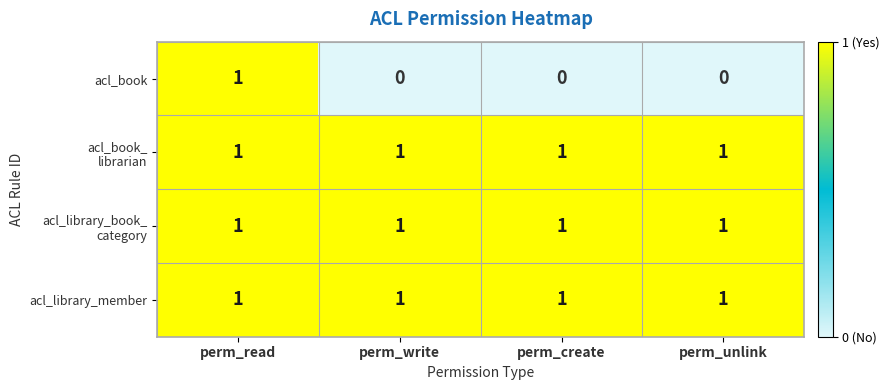

What is the difference between the highest and lowest values at perm_unlink?

1